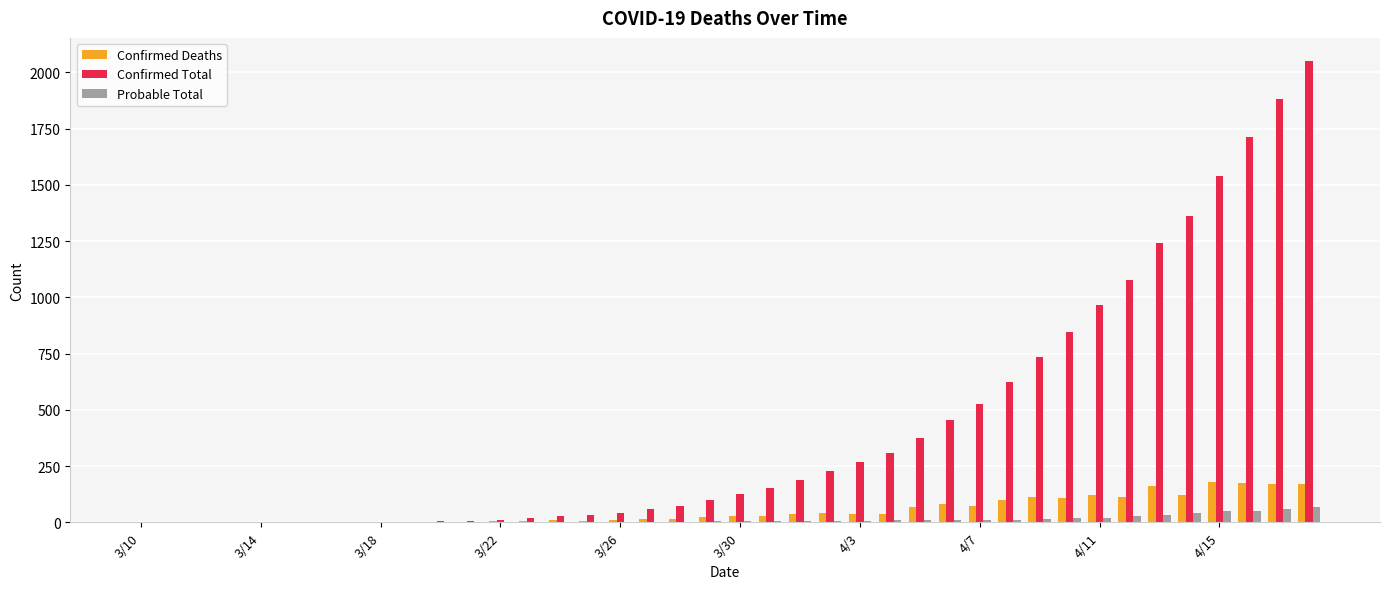

Which series has the largest total across all categories?

Confirmed Total